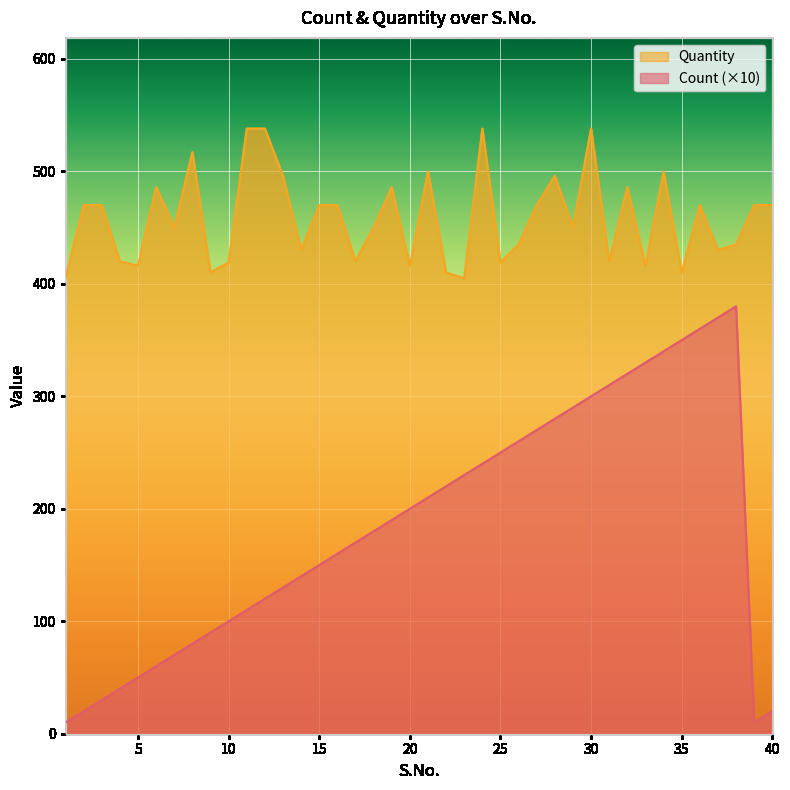

Does the chart display data point markers on the line(s)?

No